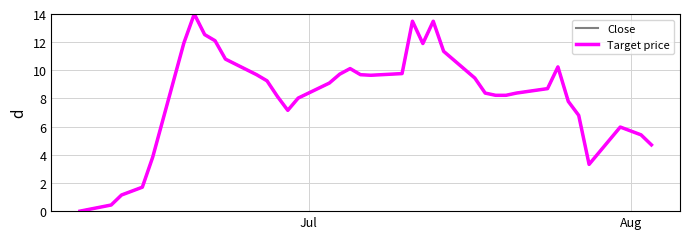

Is this an area chart (filled region under the line)?

No